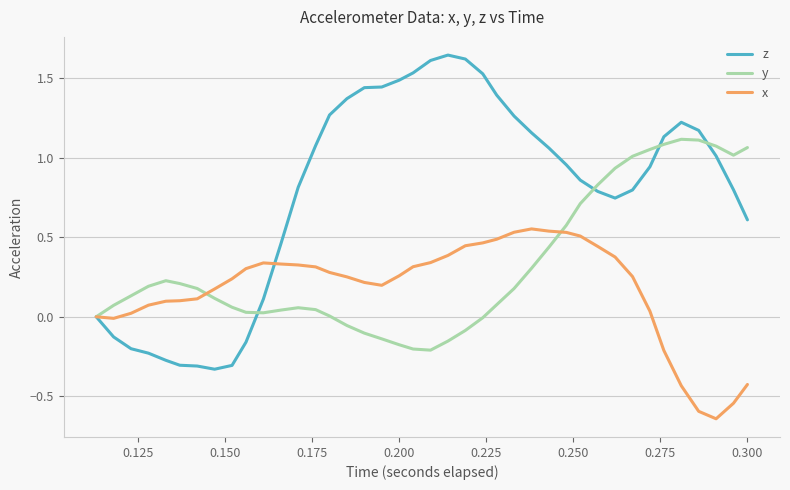

In x, how many points are higher than both neighbors (excluding endpoints)?

2